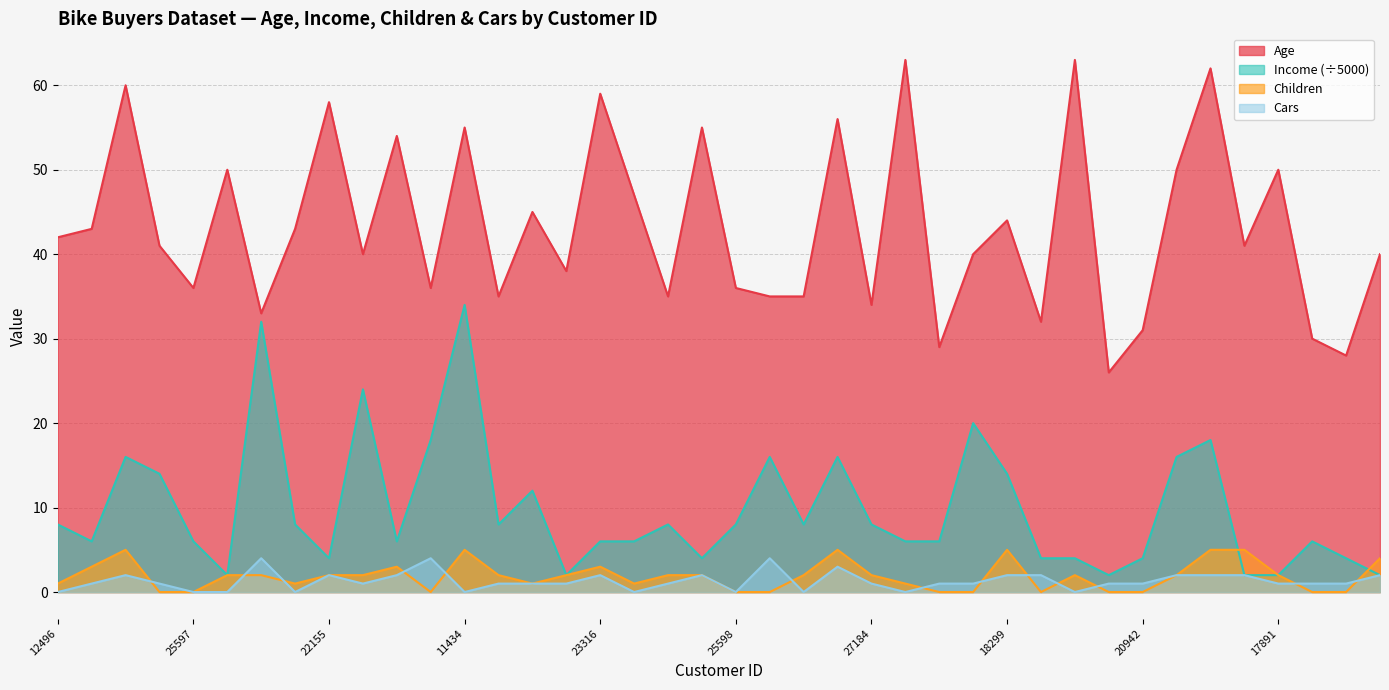

True or false: Children has a value of 4 at 16259.

True